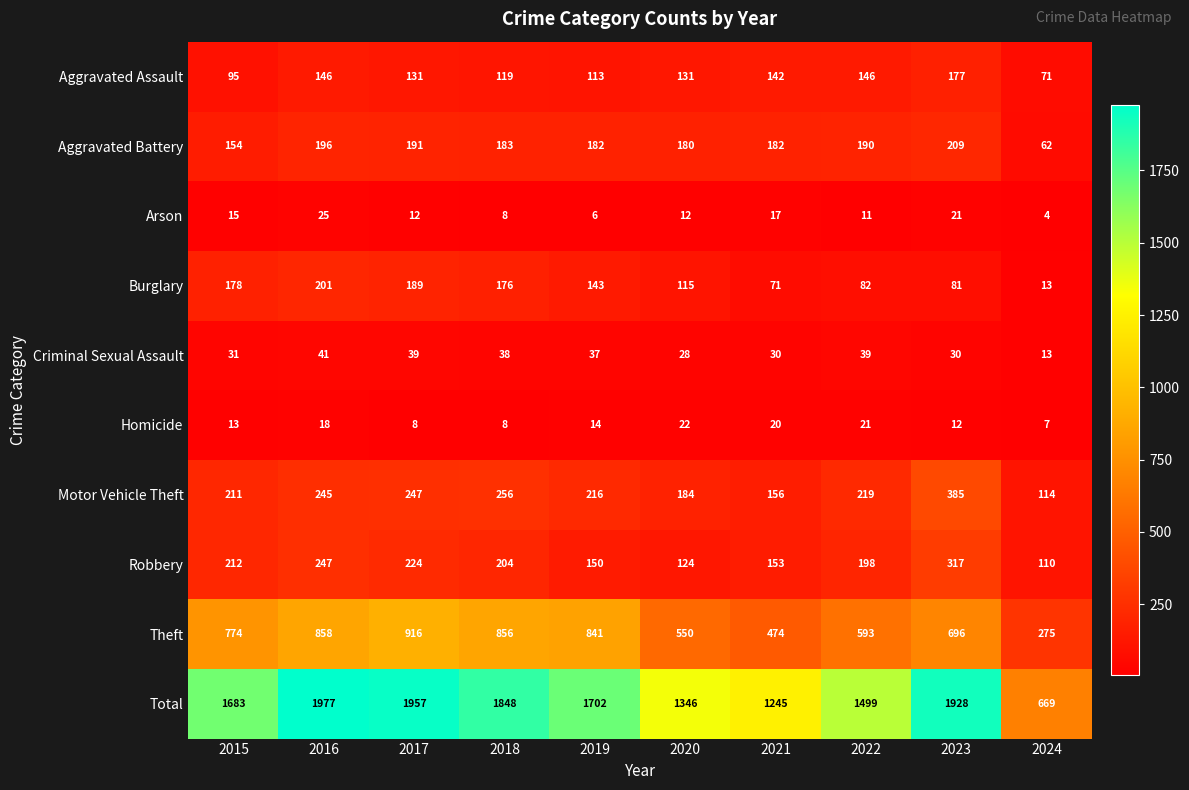

Which label corresponds to the largest value in the chart?

2016